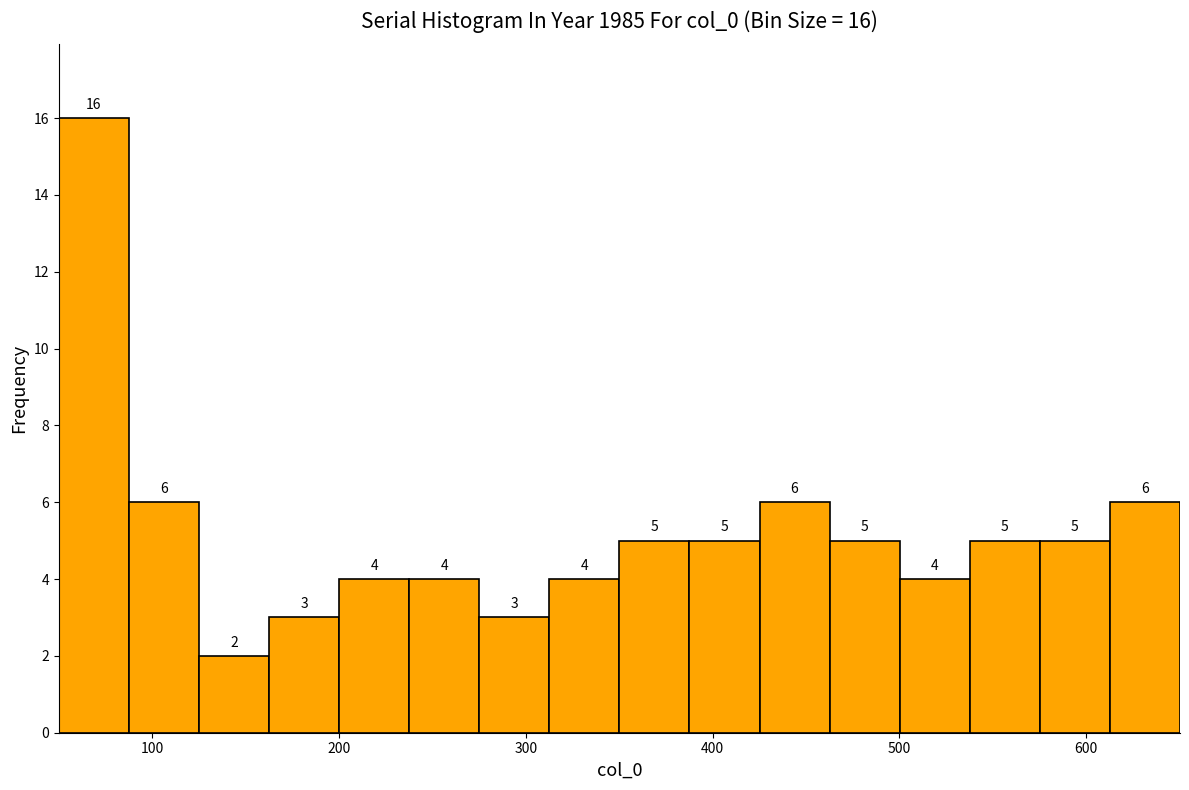

Read against the x-axis, roughly where is the centre of the tallest bar?

70